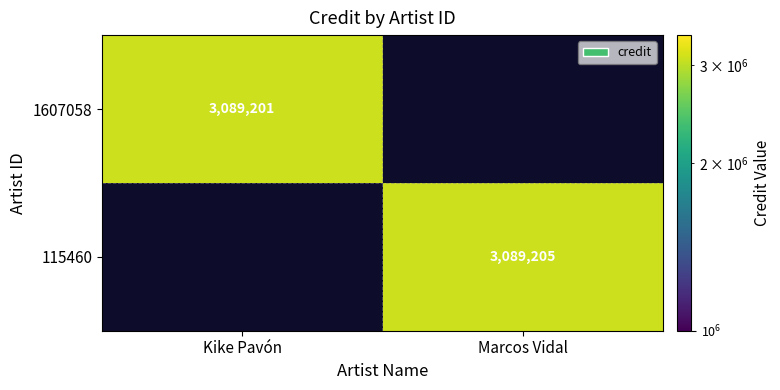

What is the greatest value displayed?

3089205.0